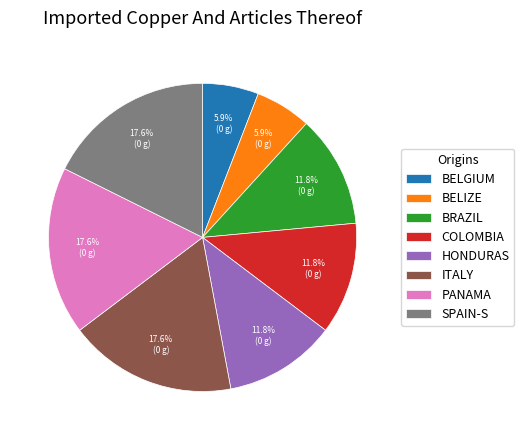

Do BRAZIL and SPAIN-S together represent more than half of the pie?

No